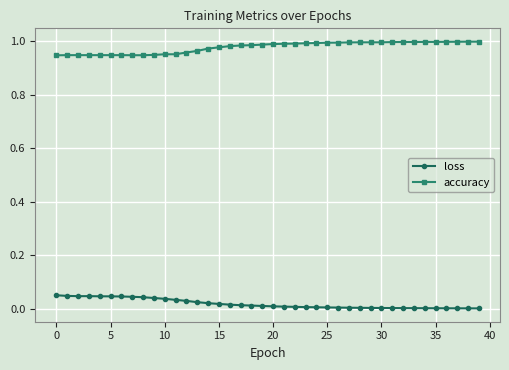

True or false: loss has more than 0 points higher than both neighbors.

True